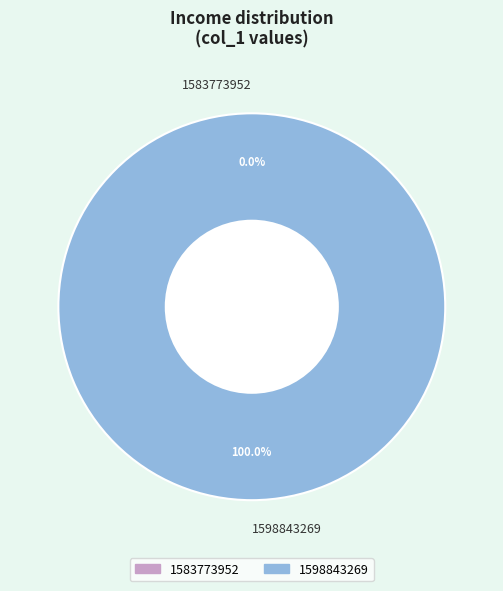

Which category has the smallest portion of the pie?

1583773952